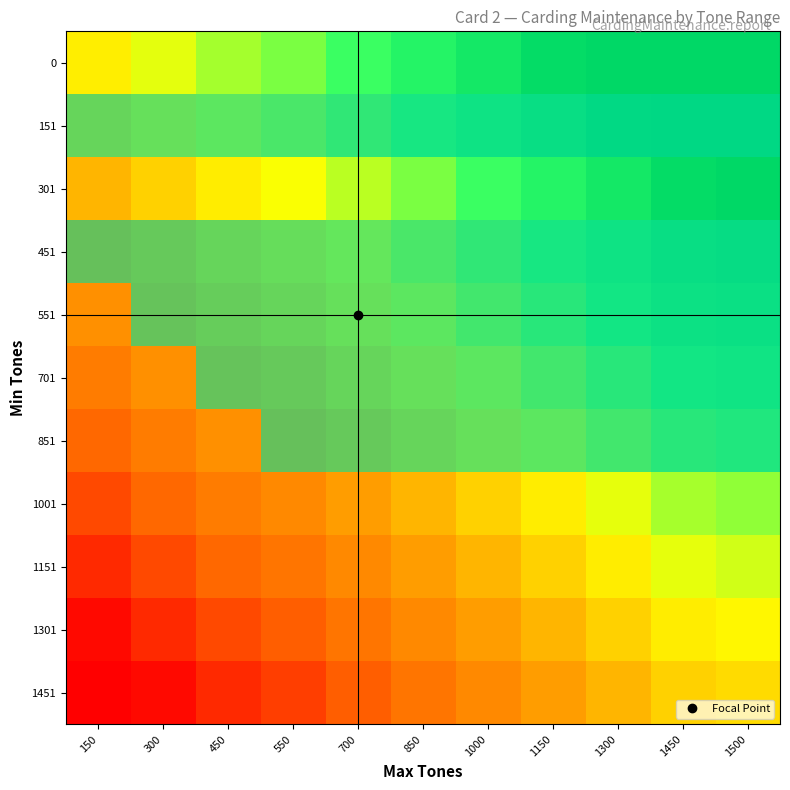

How many series are shown in this chart?

11